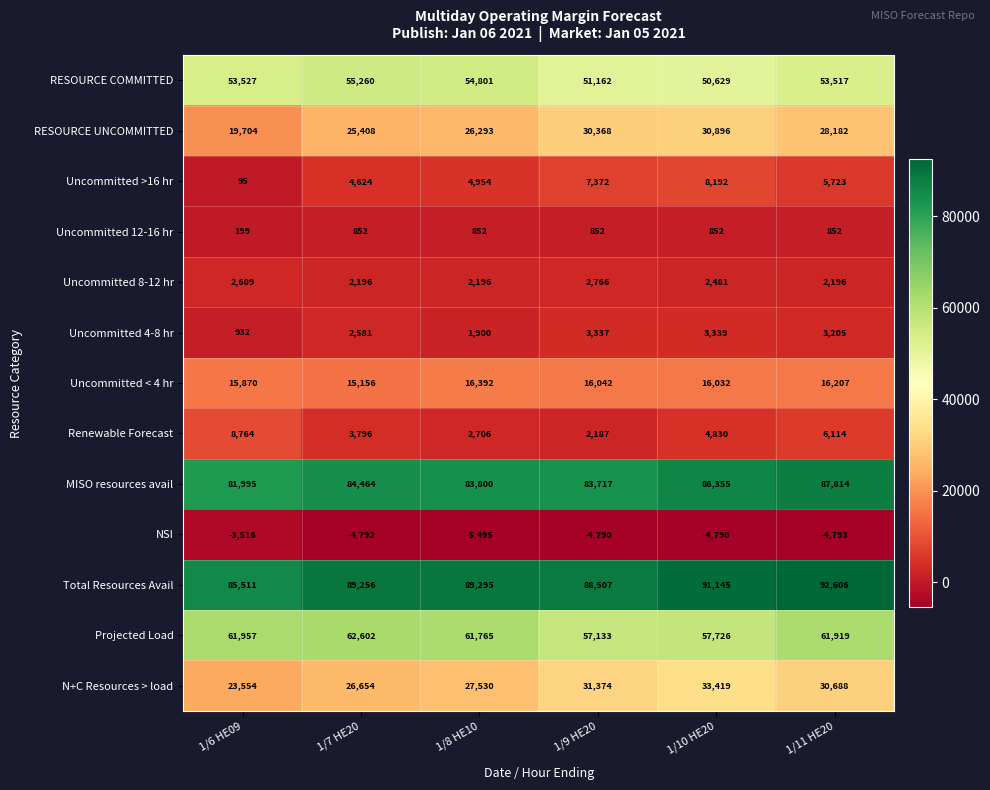

Which series has the largest range (max minus min)?

RESOURCE UNCOMMITTED